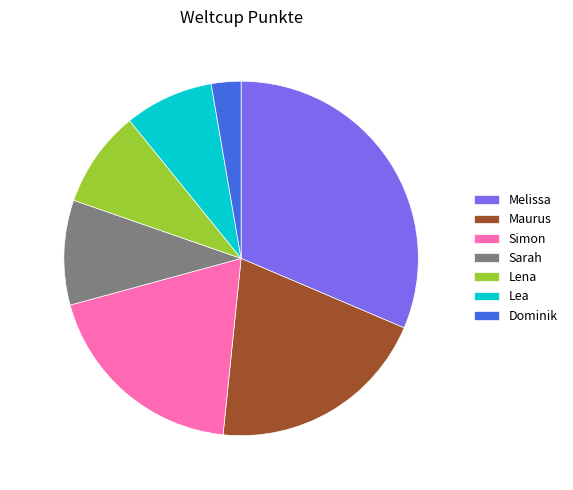

Is there any slice that represents more than half of the pie?

No